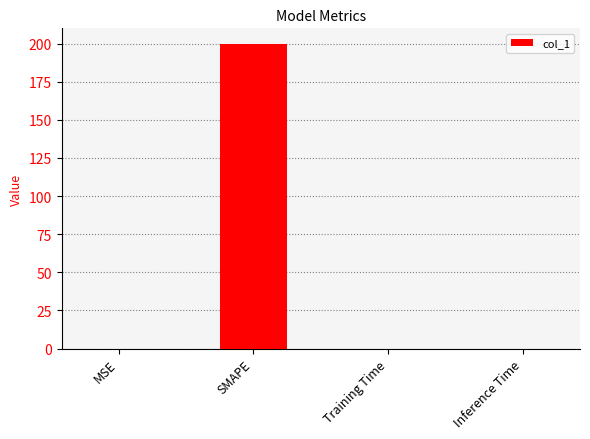

What is the difference between the values at SMAPE and Inference Time?

200.0